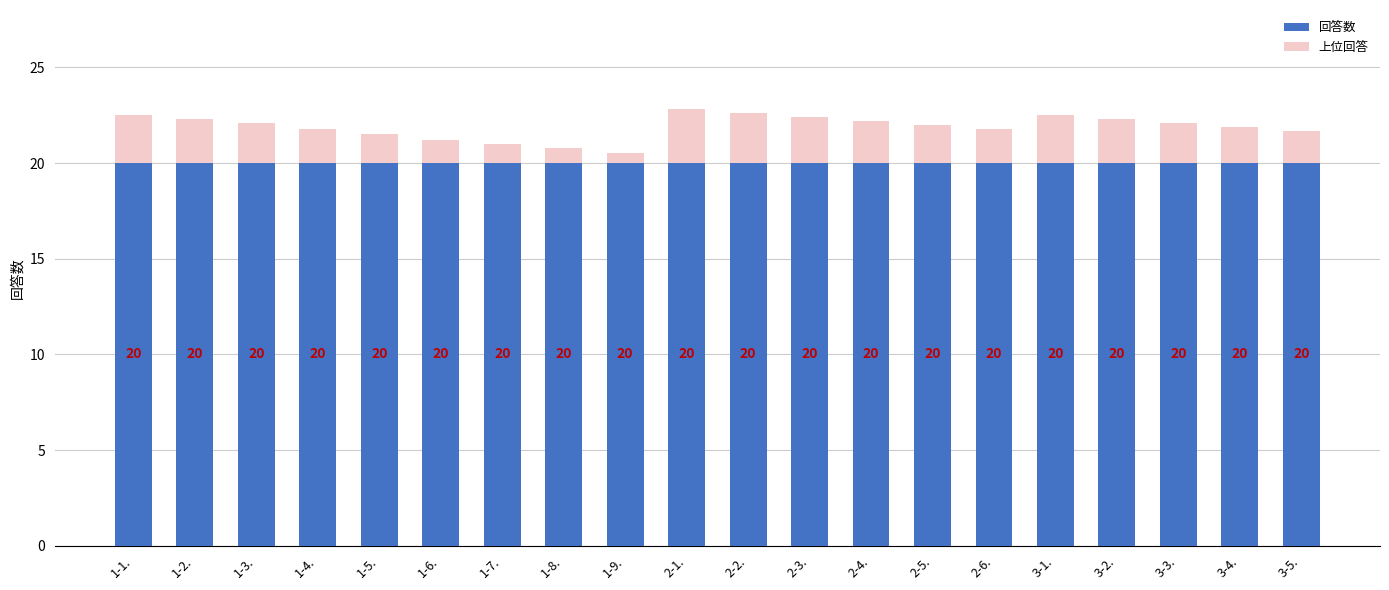

What is the sum of all 回答数 values?

400.0